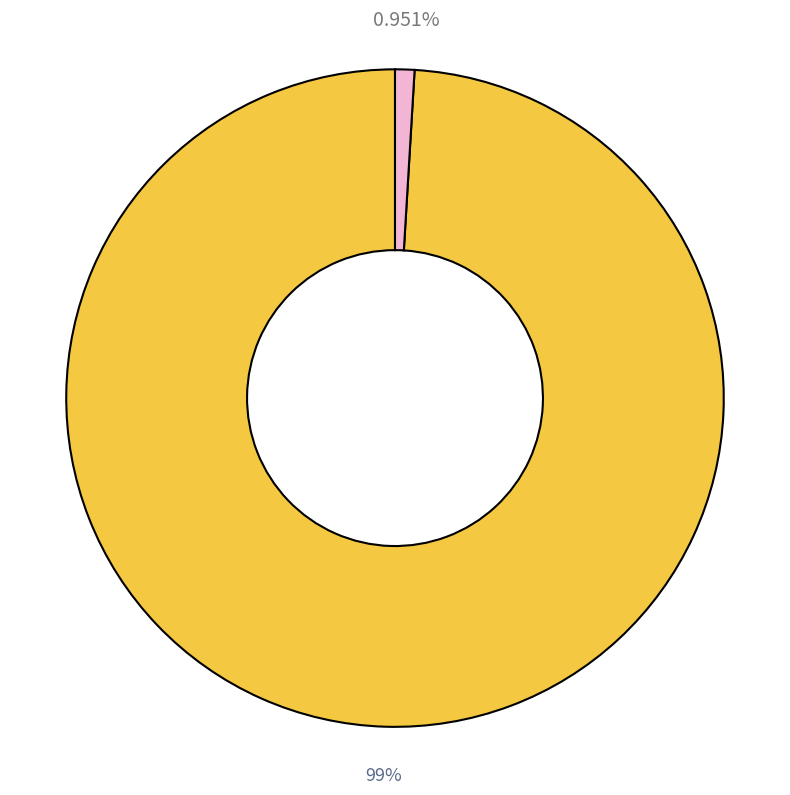

Is there a majority slice in this chart?

Yes